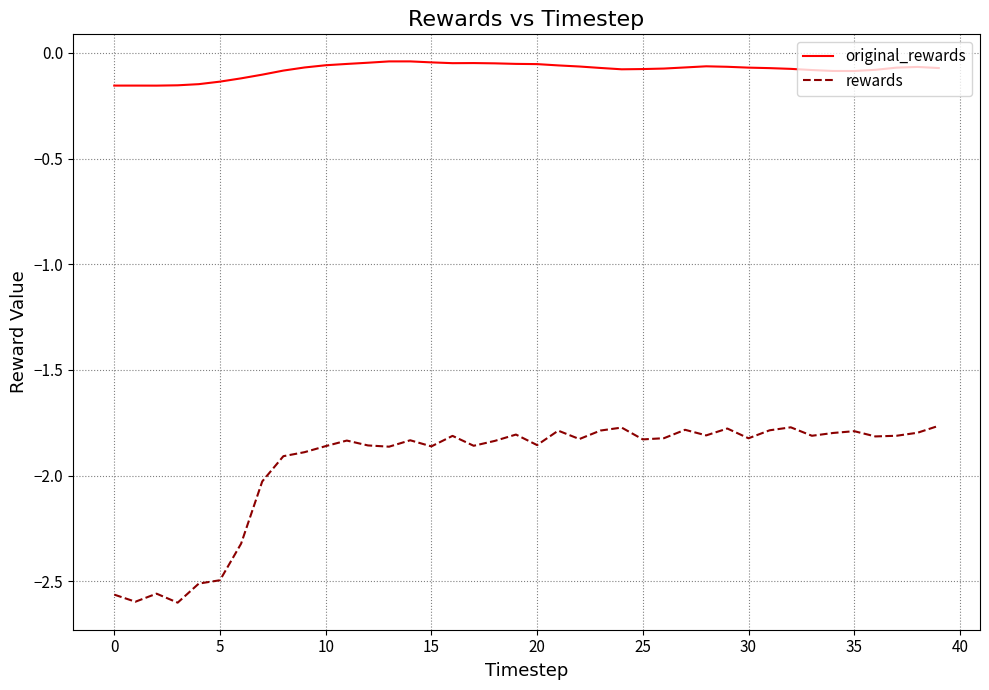

True or false: rewards and original_rewards intersect in this chart.

False